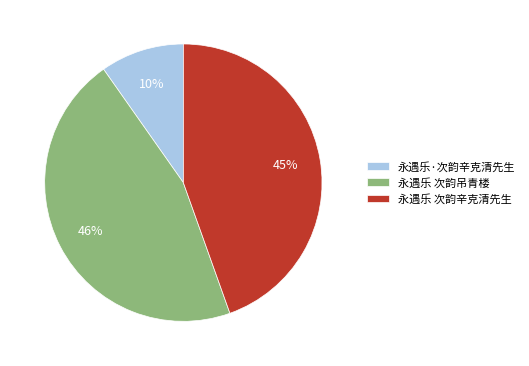

Combined, do 永遇乐 次韵吊青楼 and 永遇乐·次韵辛克清先生 account for over 50%?

Yes